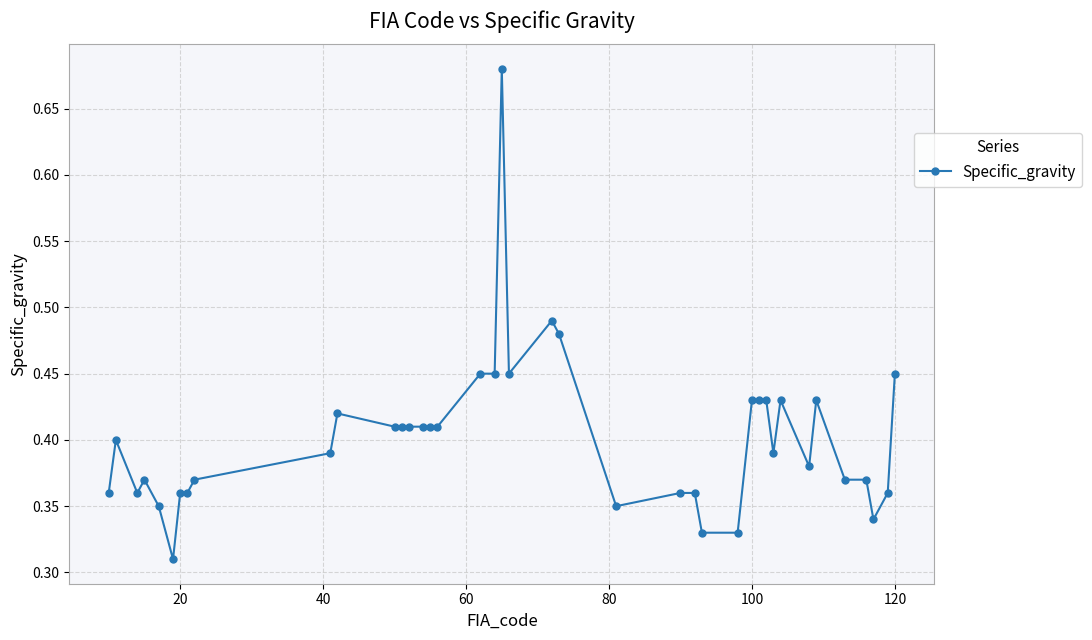

What is the sum of all values?

16.1